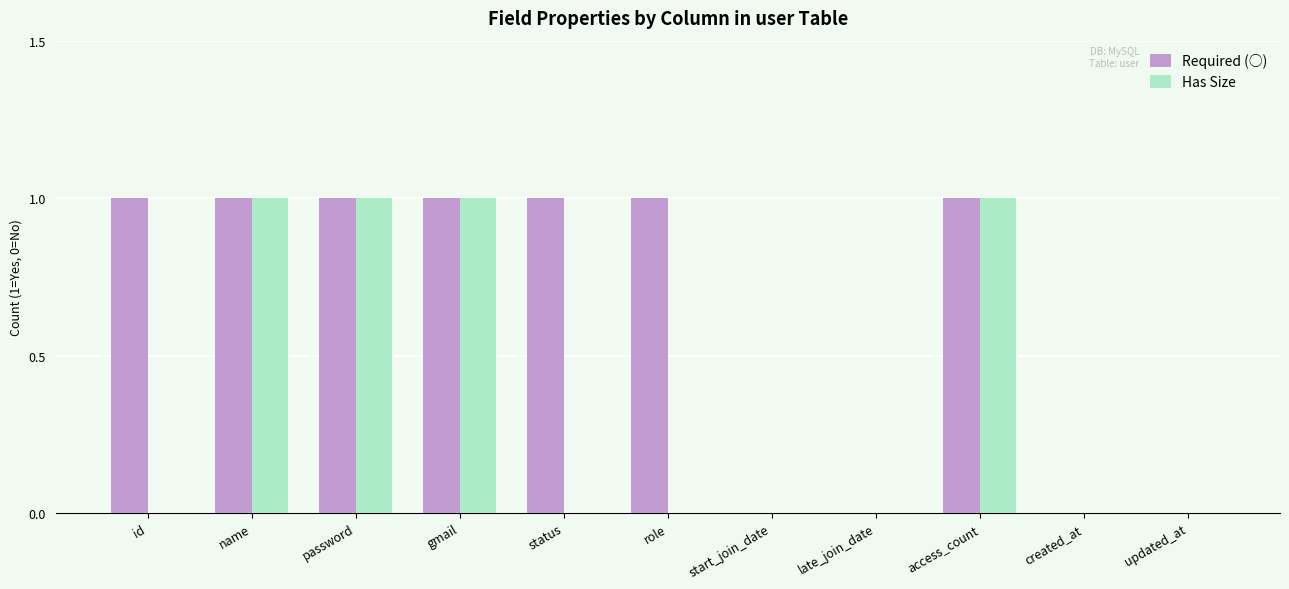

Which series has the largest total across all categories?

Required (○)